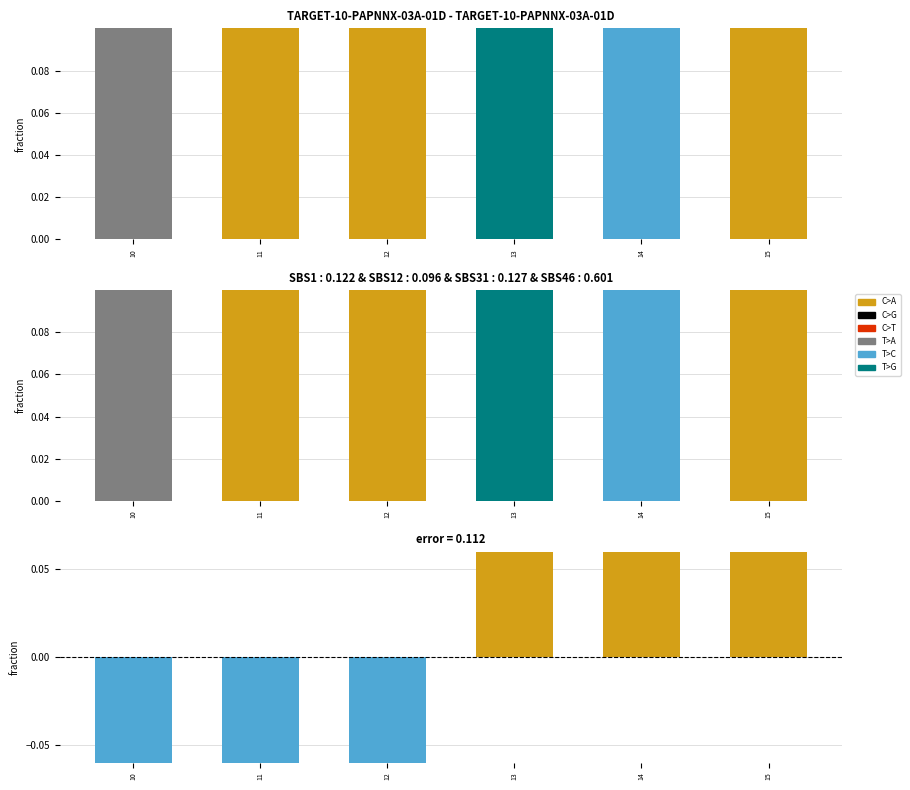

What is the greatest value displayed?

2.5